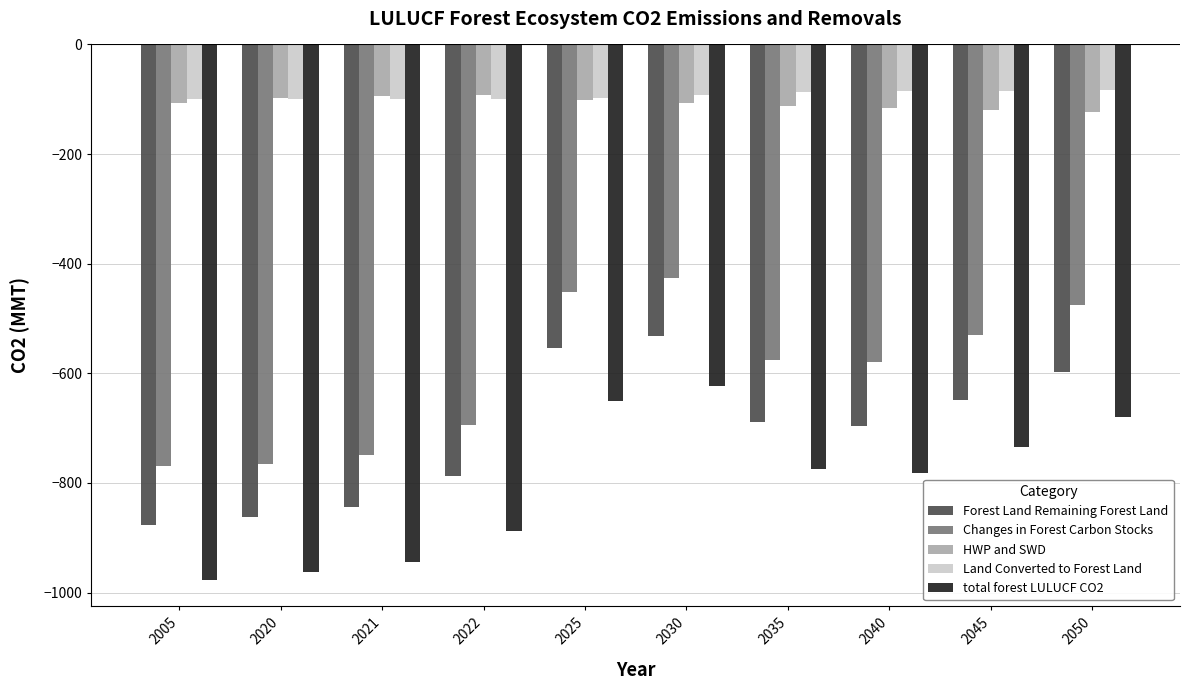

Which series has the widest spread of values?

total forest LULUCF CO2